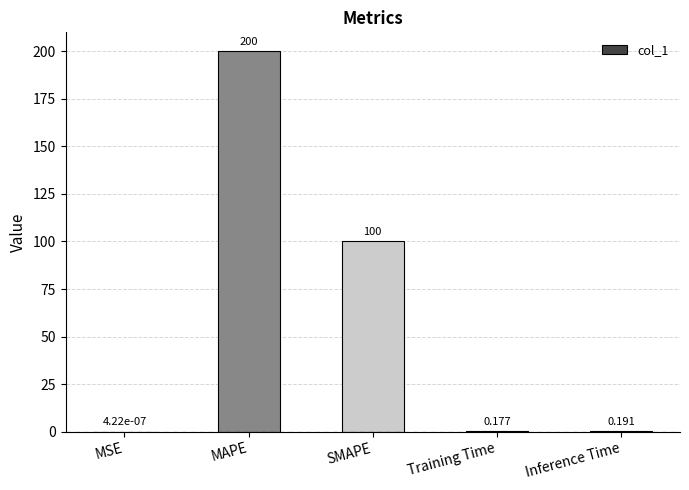

What is the difference between the values at SMAPE and Training Time?

99.8